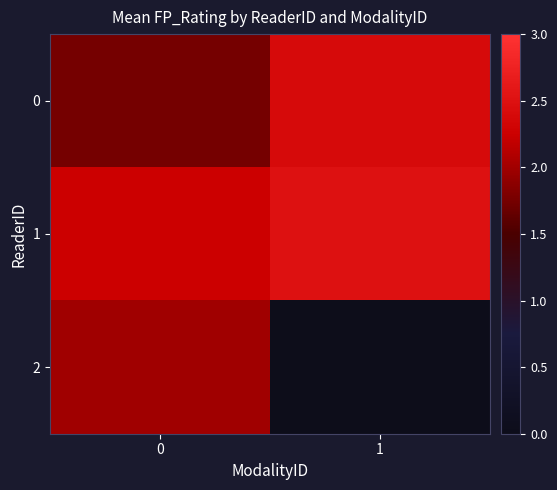

How many data points does each series have?

2